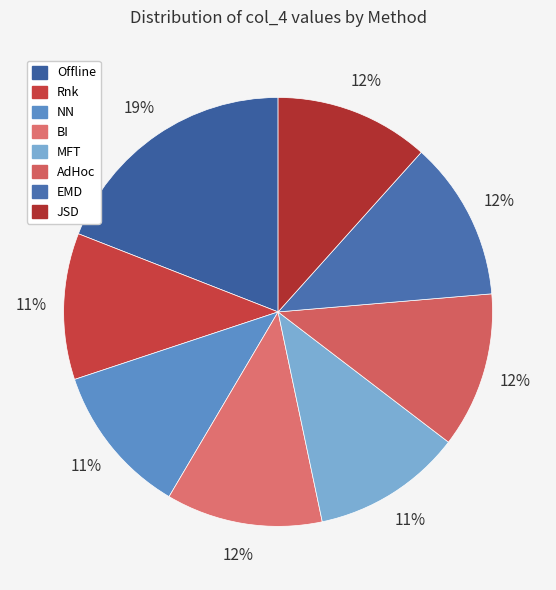

Rank the categories by value from lowest to highest.

Rnk, MFT, NN, JSD, AdHoc, BI, EMD, Offline